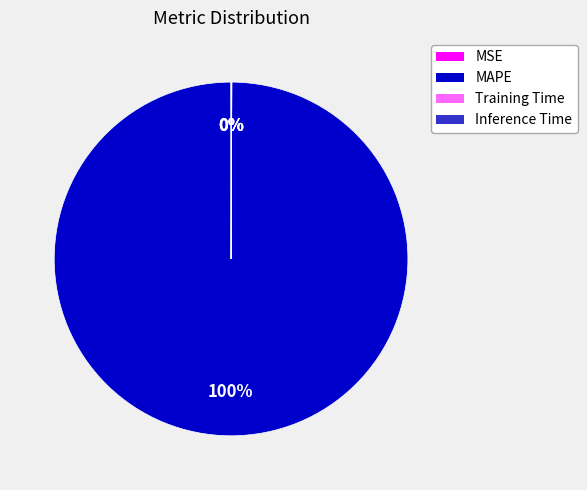

Which category accounts for the majority?

MAPE